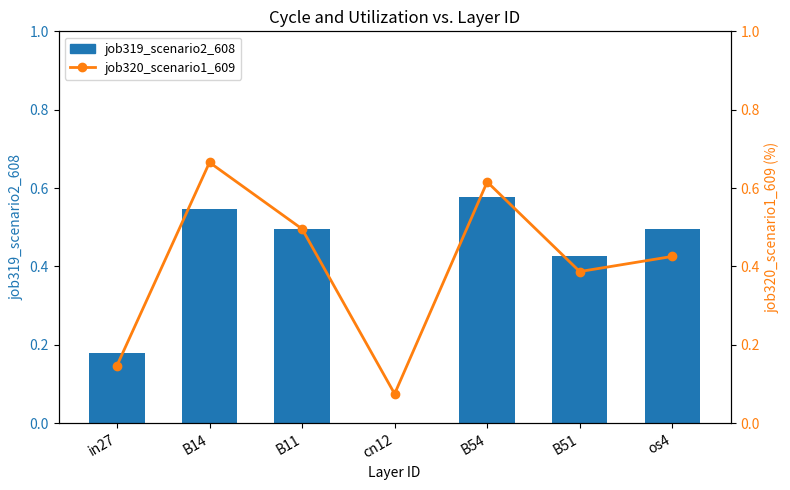

How many groups of bars are there?

7